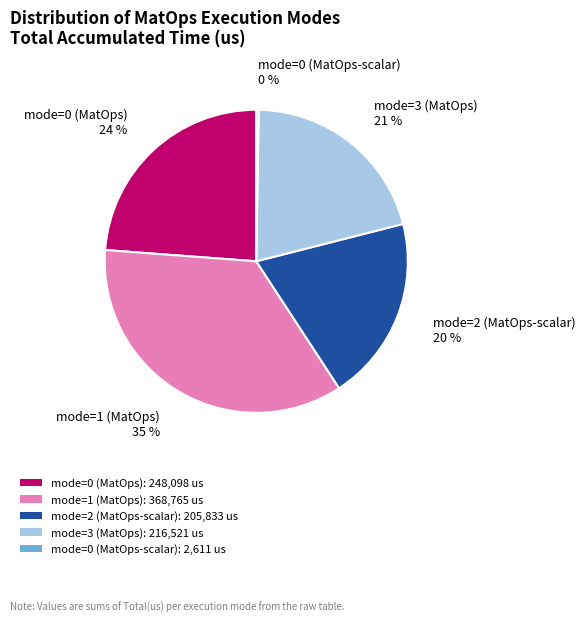

What is the ratio of the value at mode=2 (MatOps-scalar): 205,833 us to the value at mode=3 (MatOps): 216,521 us?

1.0